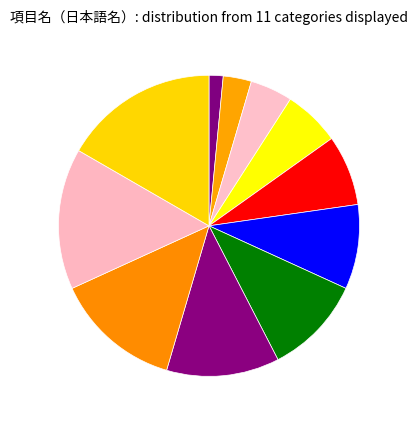

Count the number of slices in the pie.

11